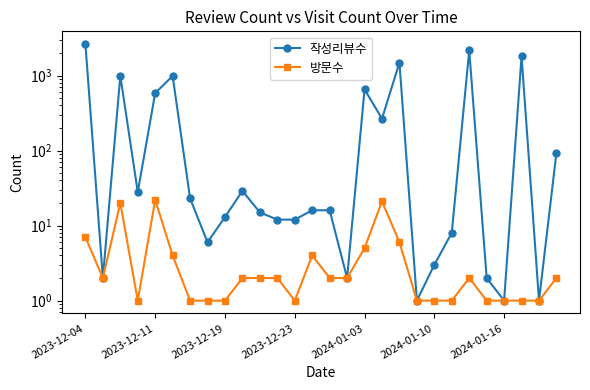

How many lines are shown in the chart?

2